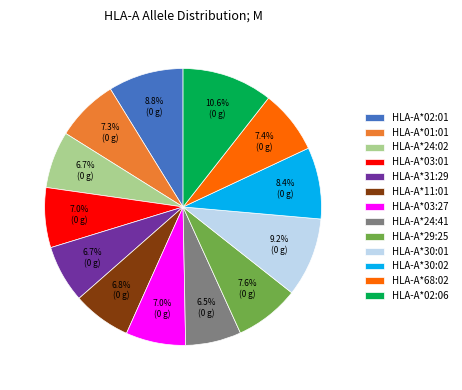

Which has a higher value, HLA-A*68:02 or HLA-A*24:41?

HLA-A*68:02